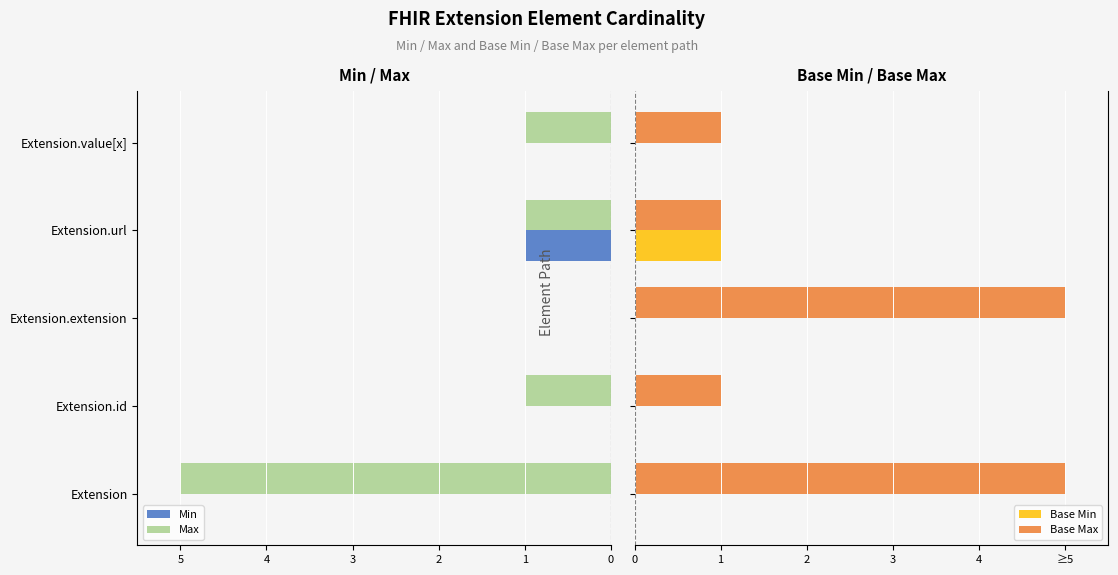

What is the sum of all Base Min values?

1